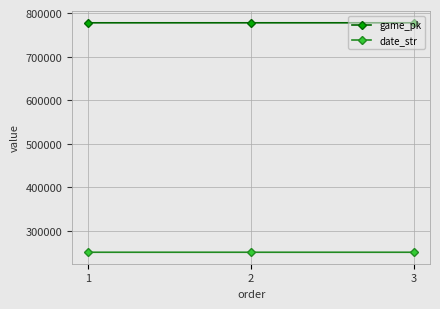

What is the maximum value for date_str?

250611